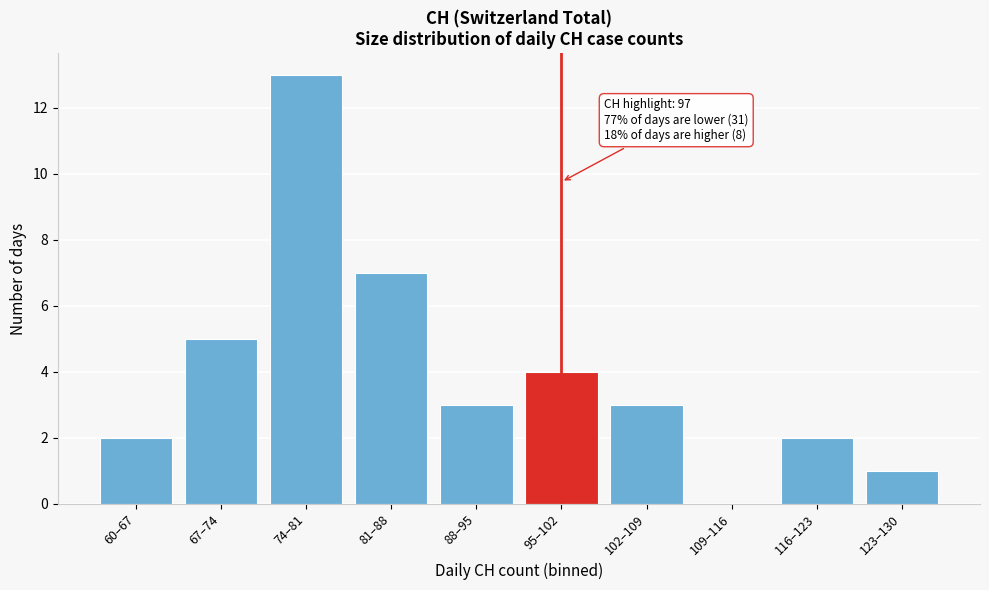

Reading left to right, list all the values displayed in this chart.

60–67=2	67–74=5	74–81=13	81–88=7	88–95=3	95–102=4	102–109=3	109–116=0	116–123=2	123–130=1